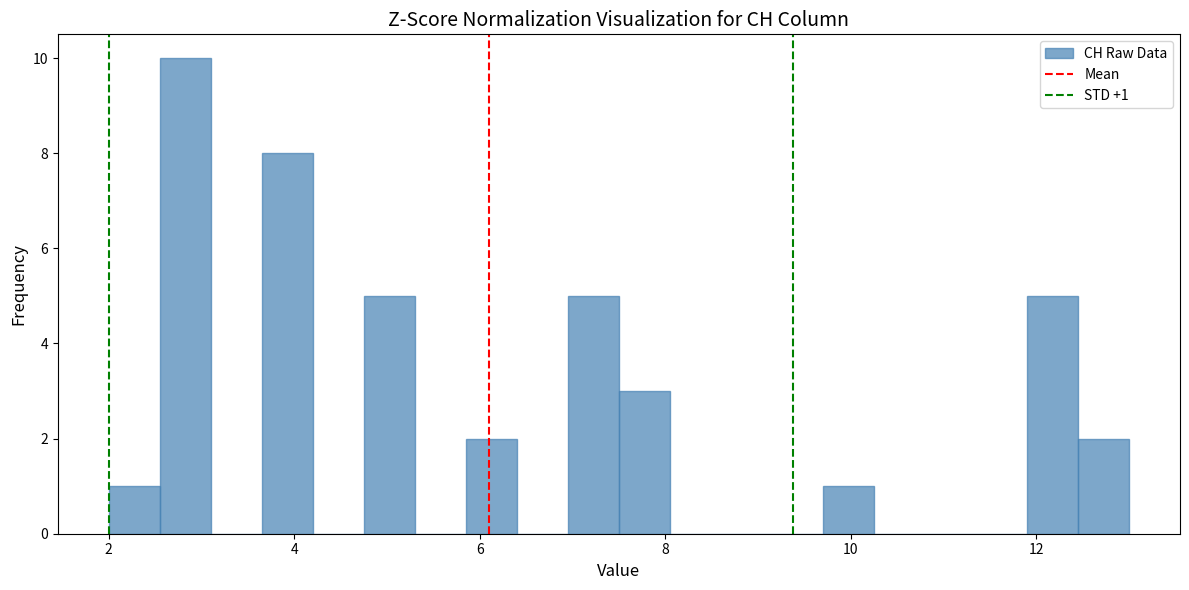

Around what value on the x-axis is the tallest bar? Give the approximate position of its centre, as read against the axis.

2.8